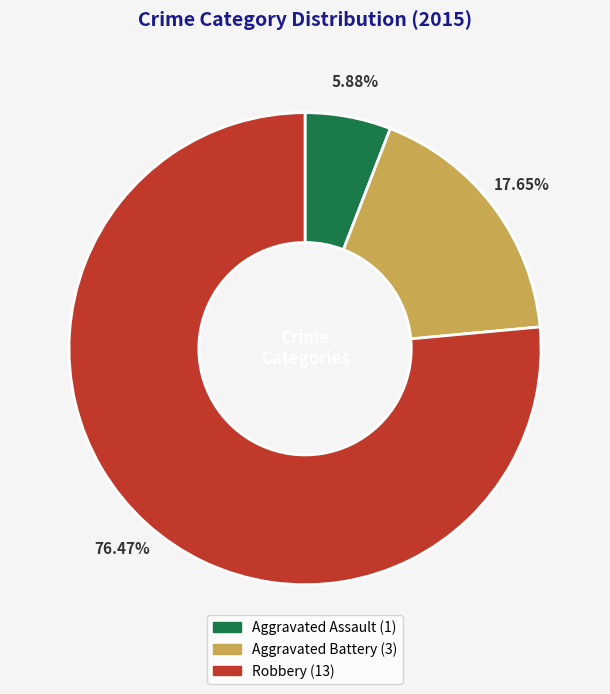

Count the number of slices in the pie.

3